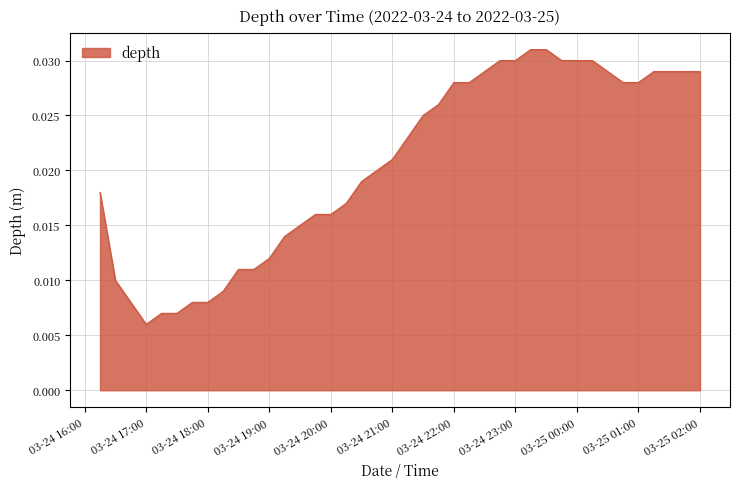

What is the sum of all values?

0.8